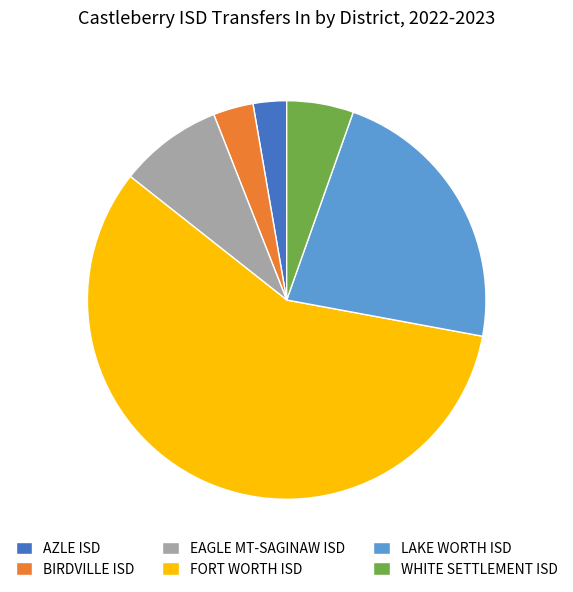

Which slice represents more than half of the pie?

FORT WORTH ISD